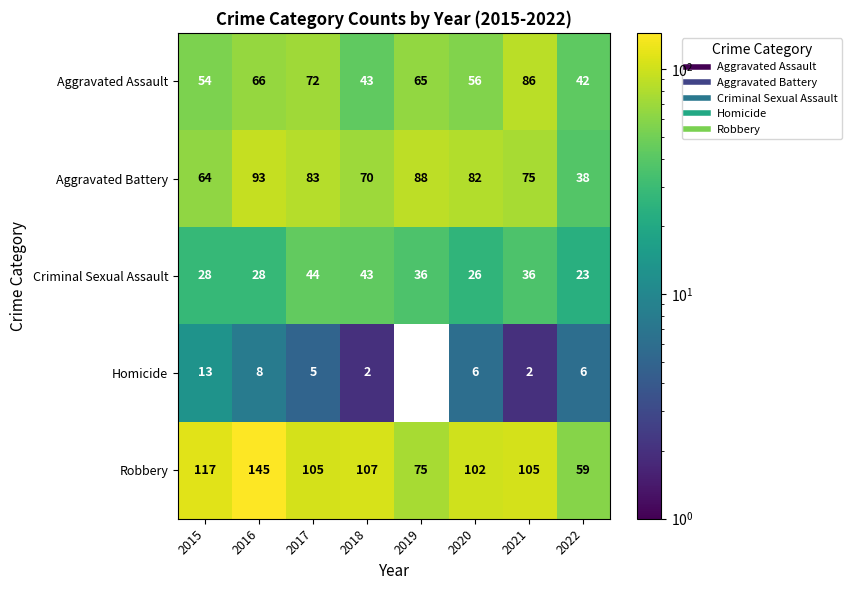

At which label does Aggravated Assault first exceed 65?

2016